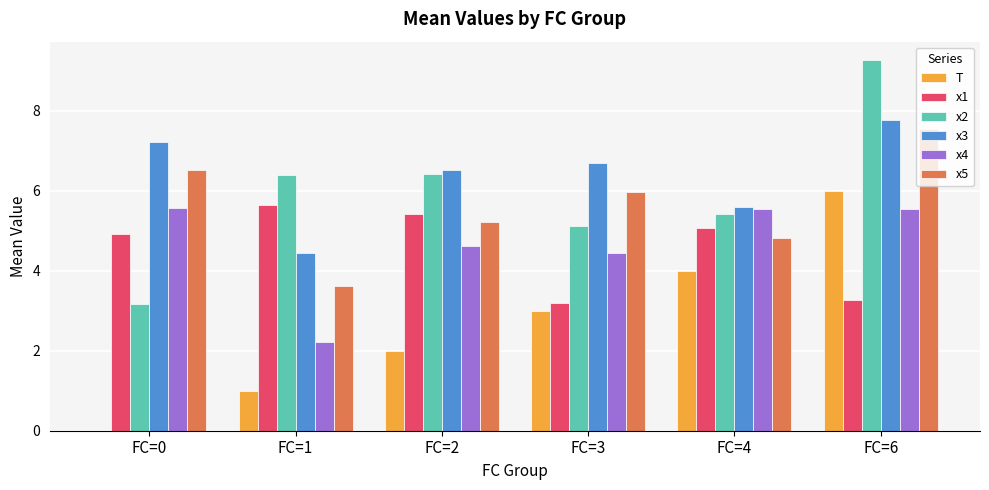

Which series changed the most between FC=1 and FC=4?

x4